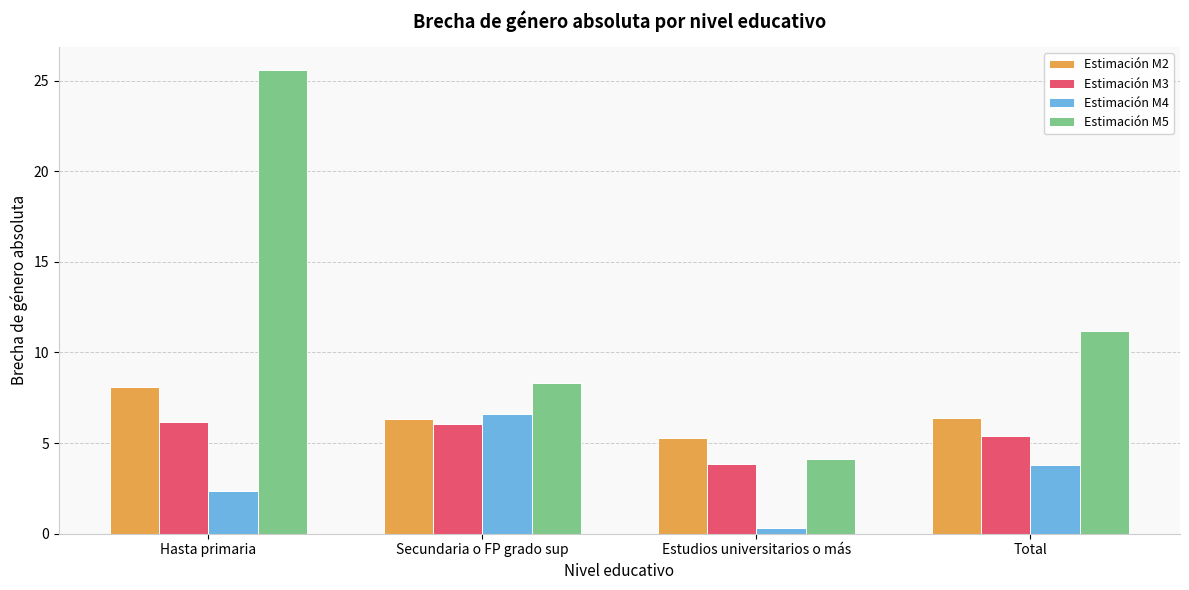

What is the spread (max minus min) of values at Secundaria o FP grado sup?

2.3